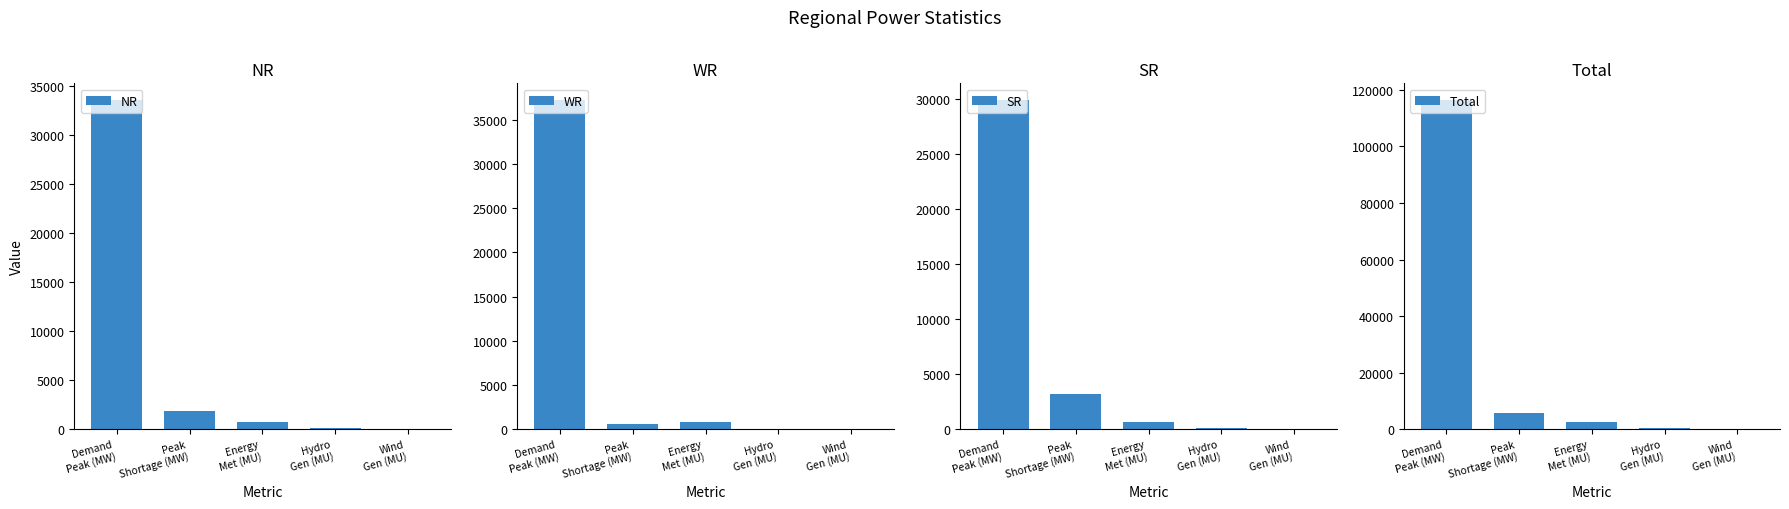

True or false: Total has a value of 345 at Hydro
Gen (MU).

True